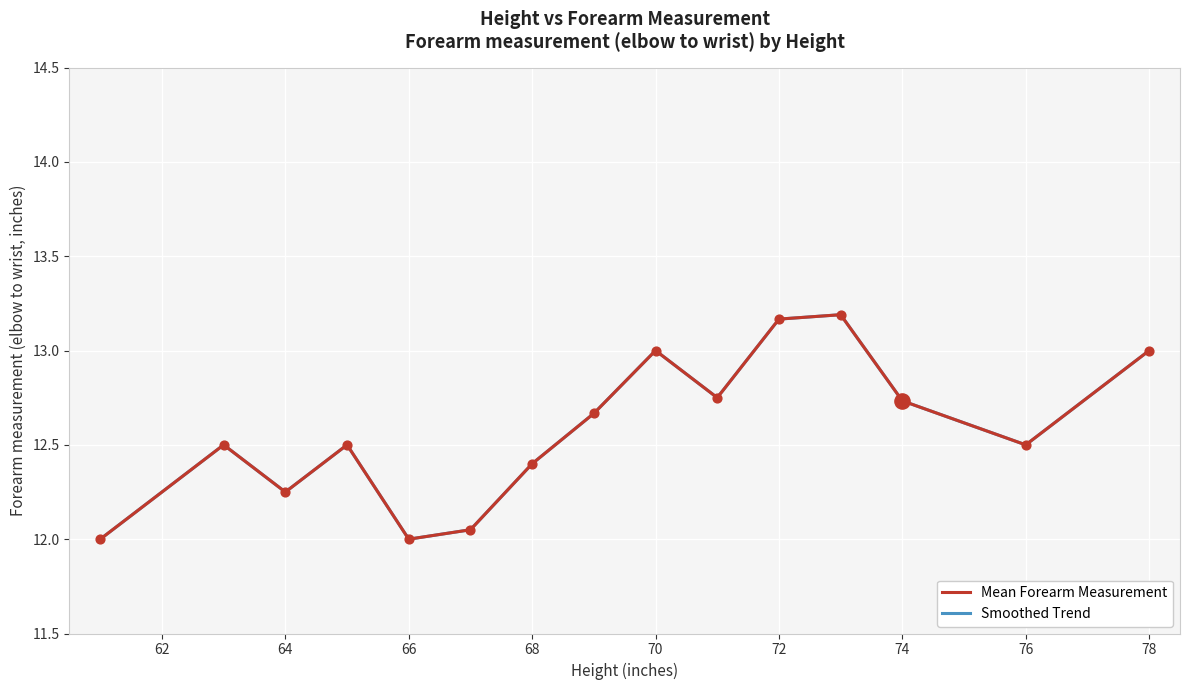

Approximately how many times larger is the value at 65 compared to 68?

1.0